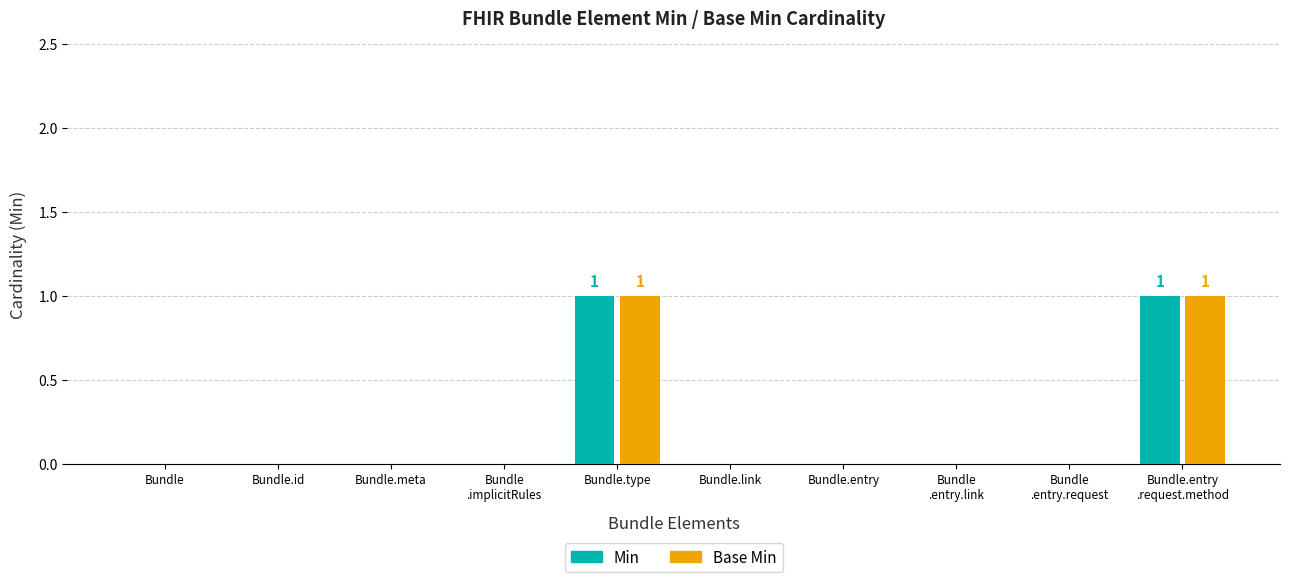

Count the number of data series in this chart.

2